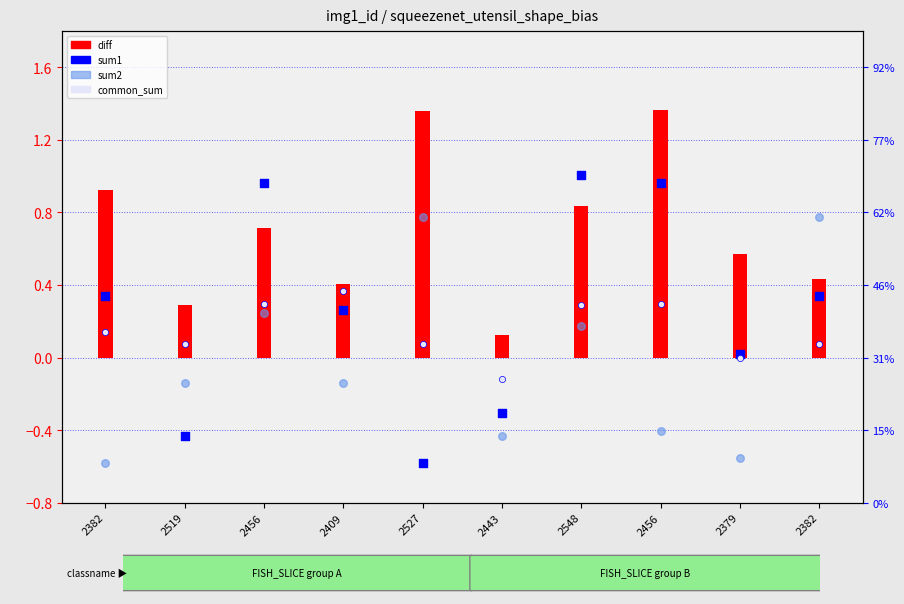

Which series has the widest spread of Y values?

sum1